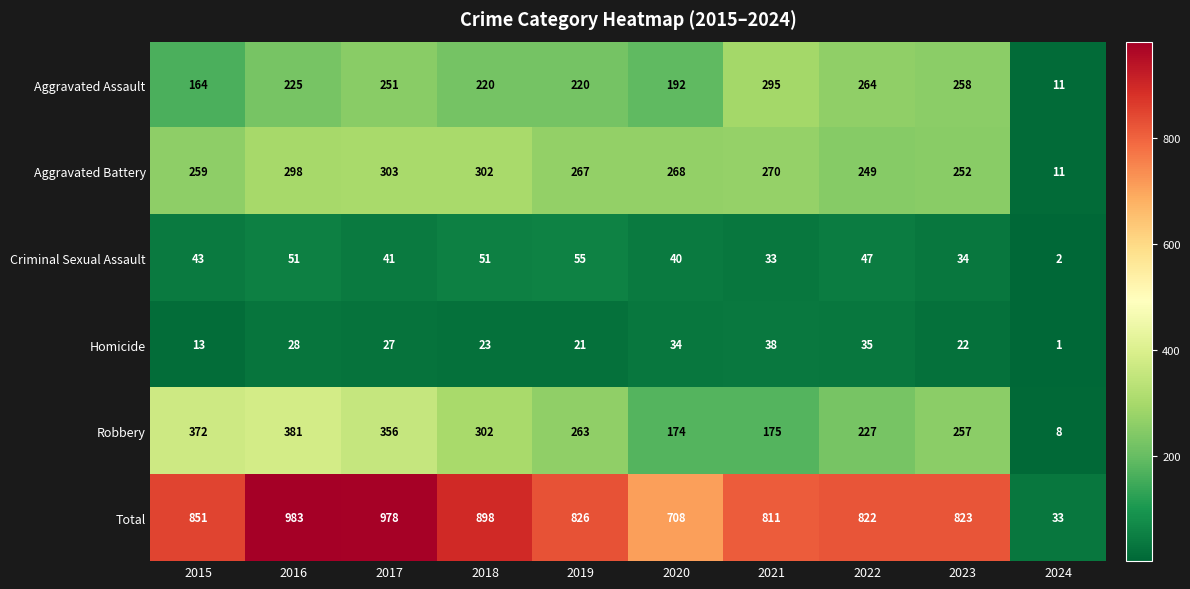

True or false: Robbery has a value of 163 at 2015.

False